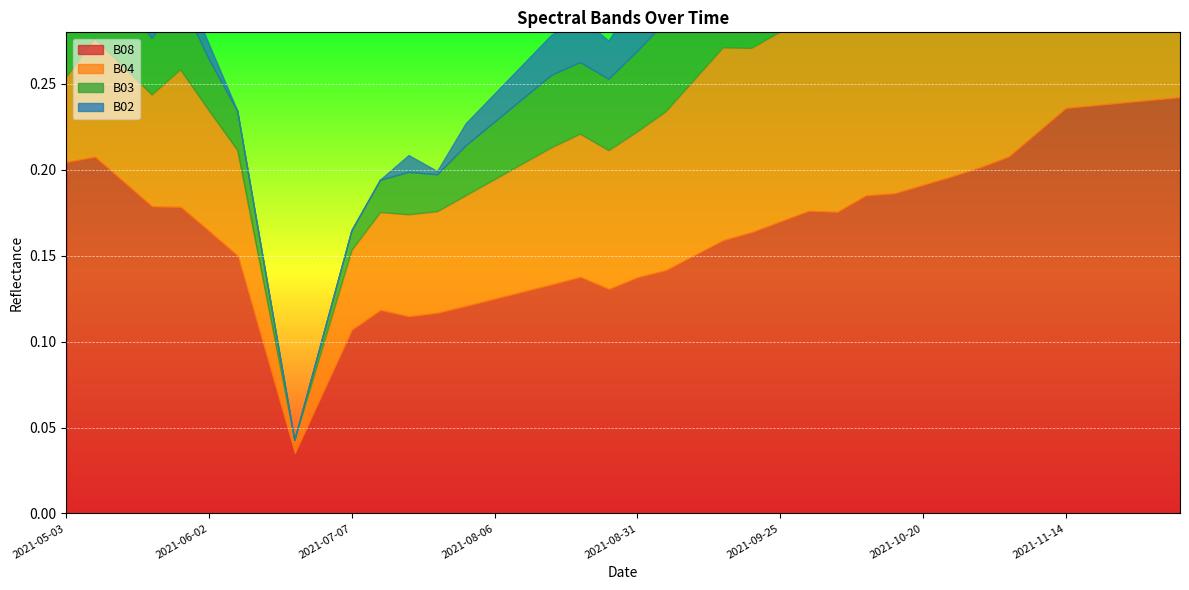

Rank the series at 2021-07-22 from highest to lowest value.

B08, B04, B03, B02